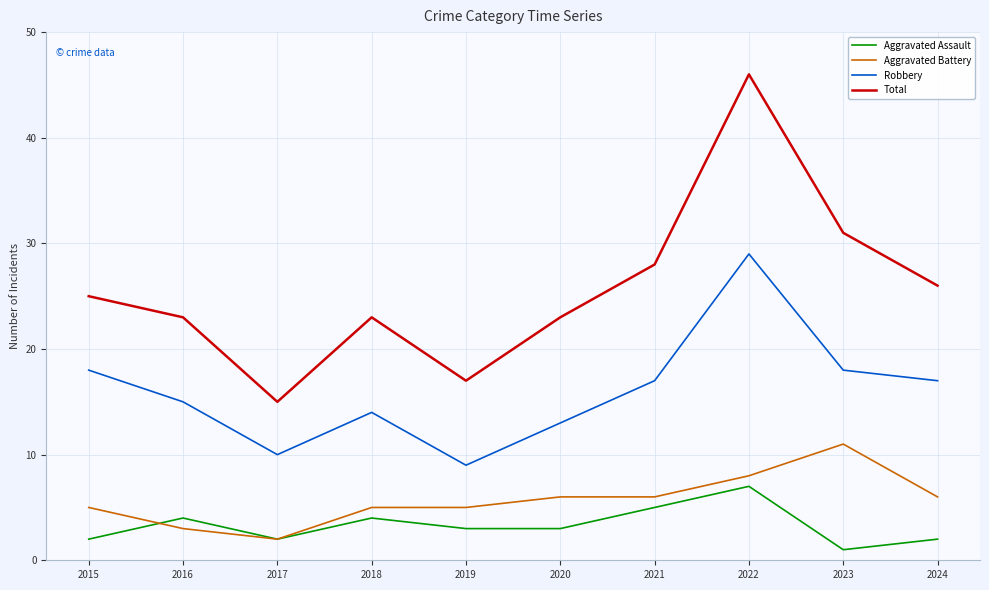

Reading left to right, transcribe all the data shown in this chart.

Aggravated Assault: 2	4	2	4	3	3	5	7	1	2
Aggravated Battery: 5	3	2	5	5	6	6	8	11	6
Robbery: 18	15	10	14	9	13	17	29	18	17
Total: 25	23	15	23	17	23	28	46	31	26